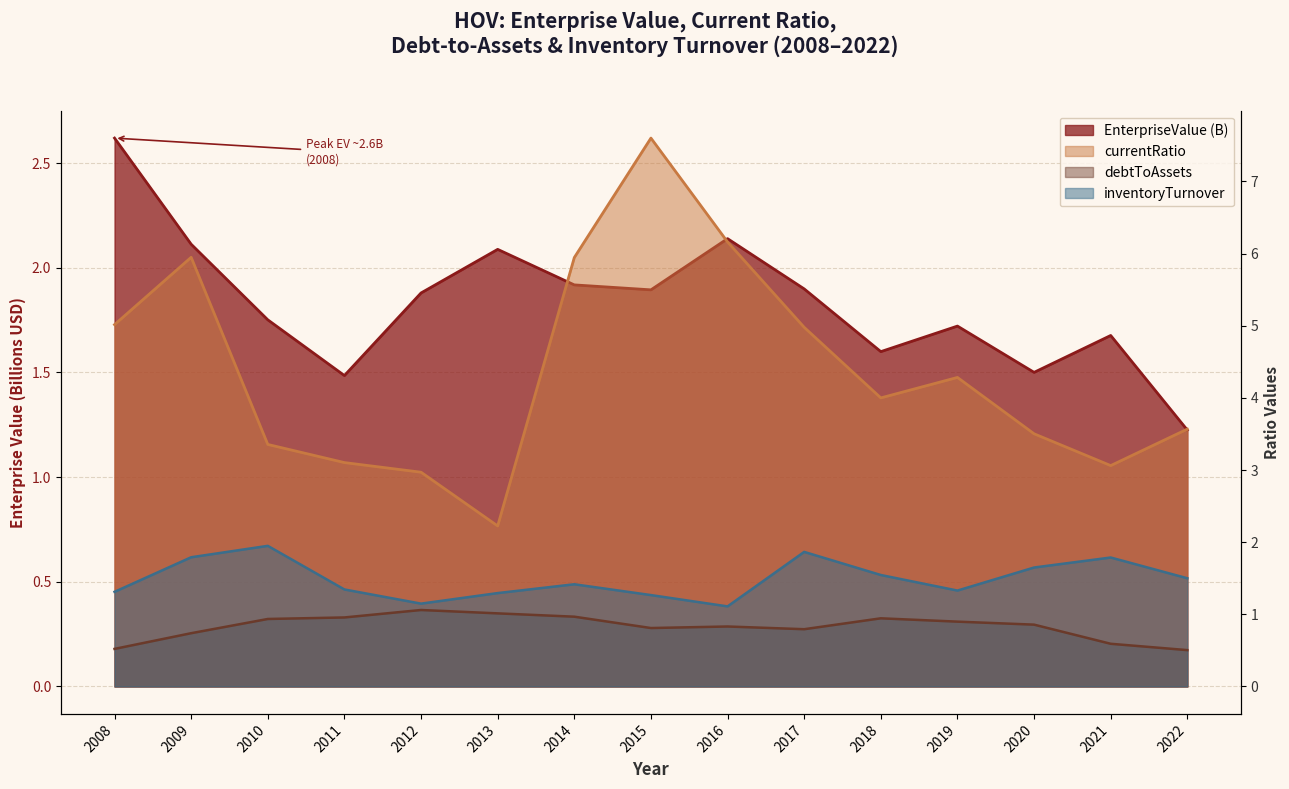

True or false: EnterpriseValue has more than 1 points higher than both neighbors.

True